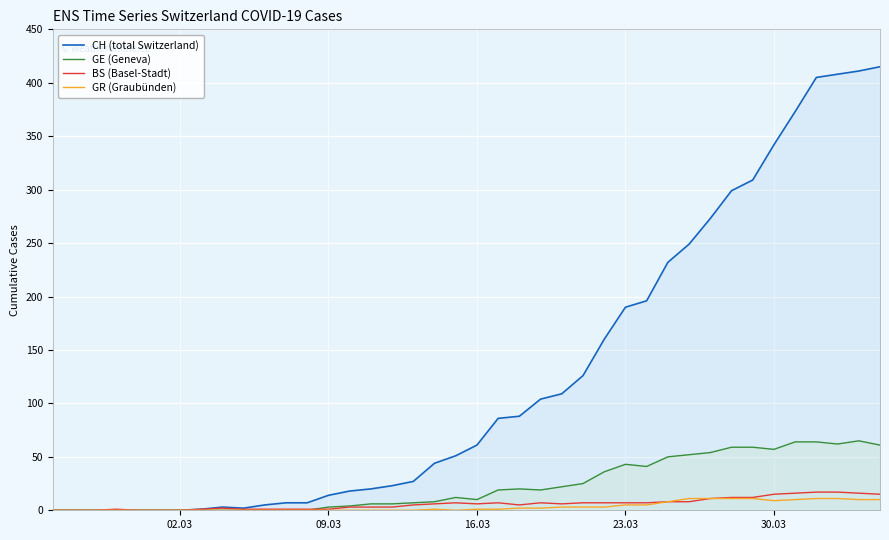

What is the value of the BS (Basel-Stadt) point at the 21st from the left?

6